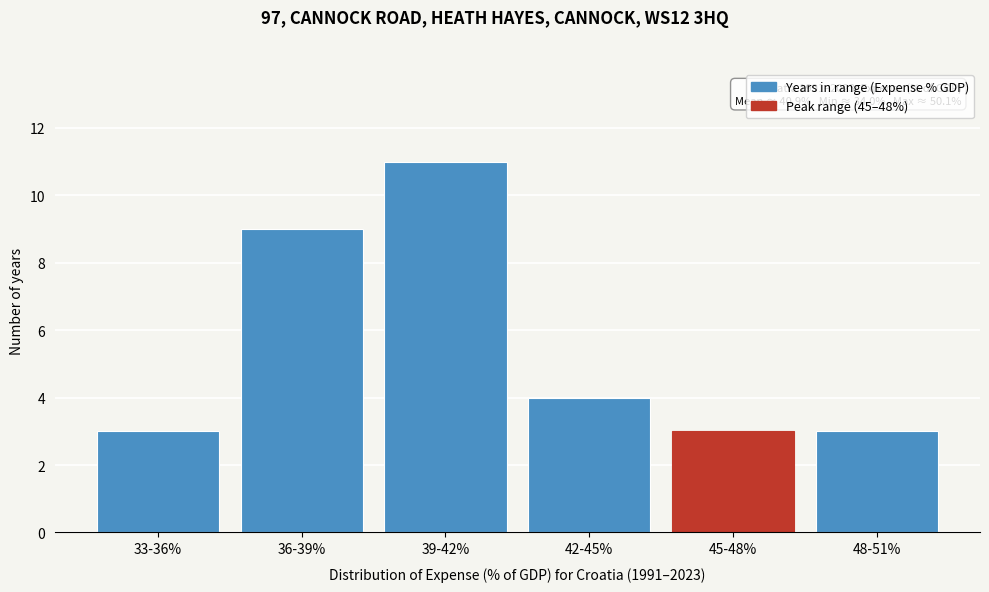

Reading left to right, what are all the values shown in this chart?

33-36%=3	36-39%=9	39-42%=11	42-45%=4	45-48%=3	48-51%=3